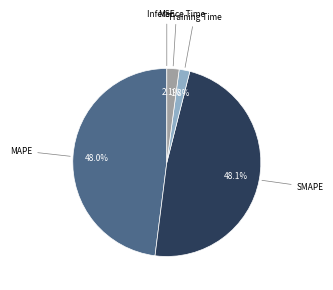

Does any single category account for the majority?

No